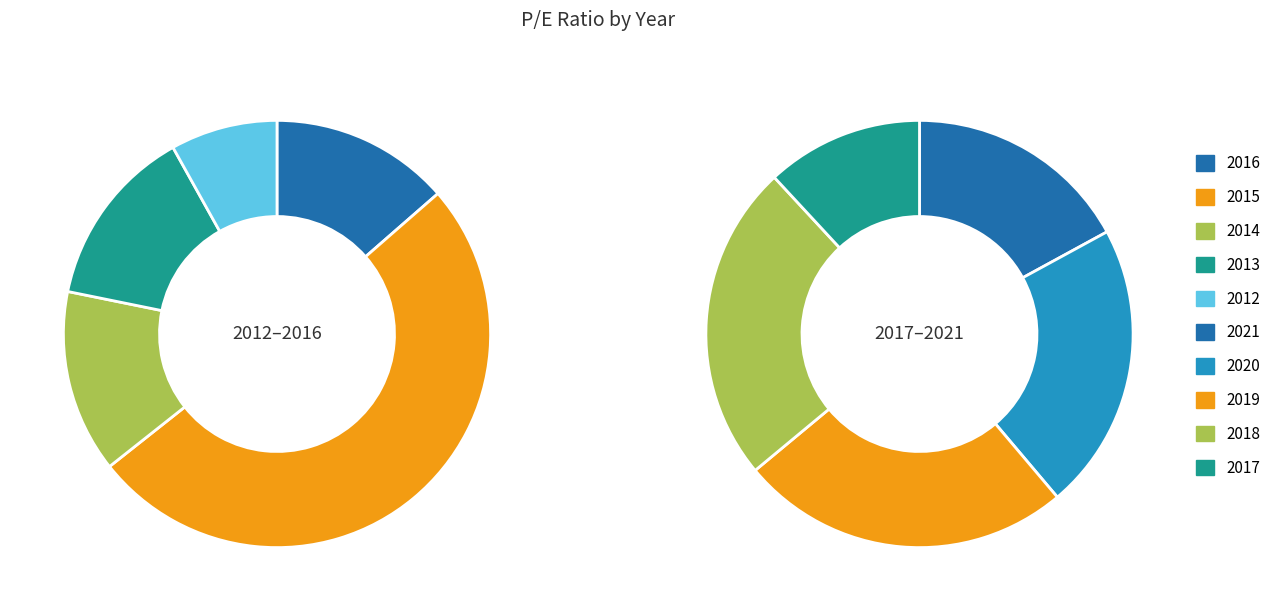

Which has a higher value, 2019 or 2013?

2019